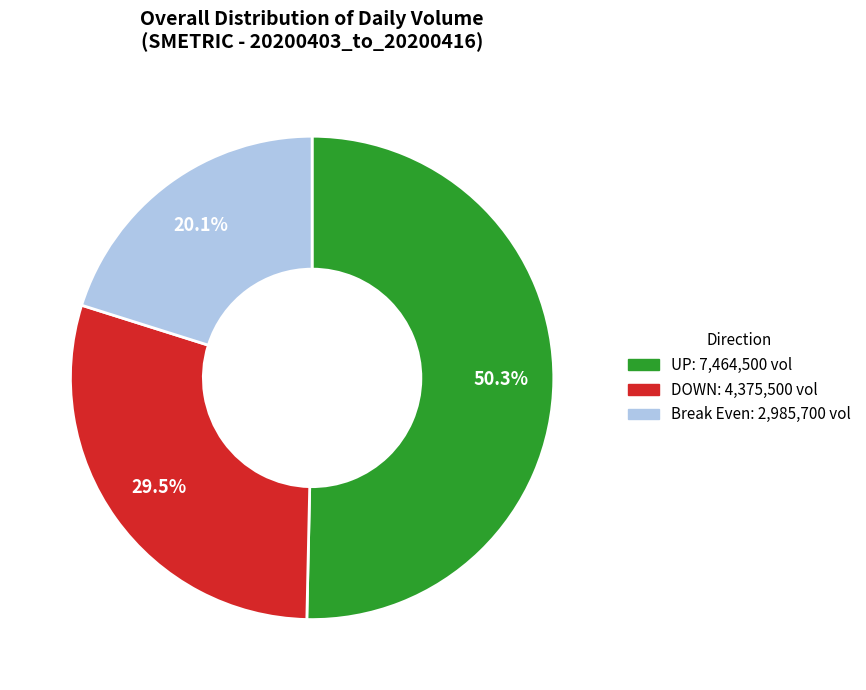

How many segments does this pie chart have?

3